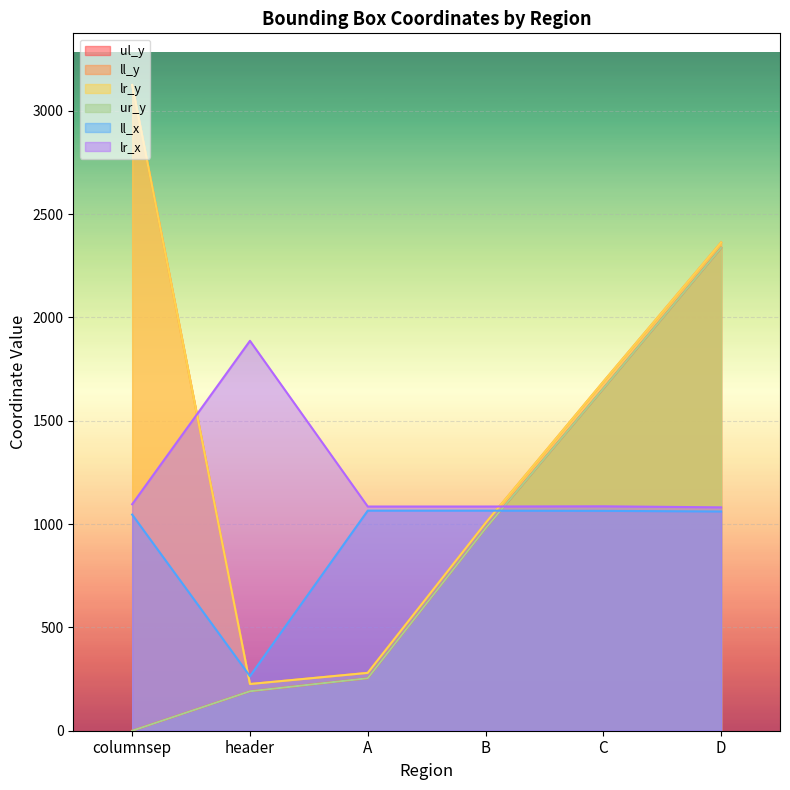

Which series has the largest total across all categories?

ll_y